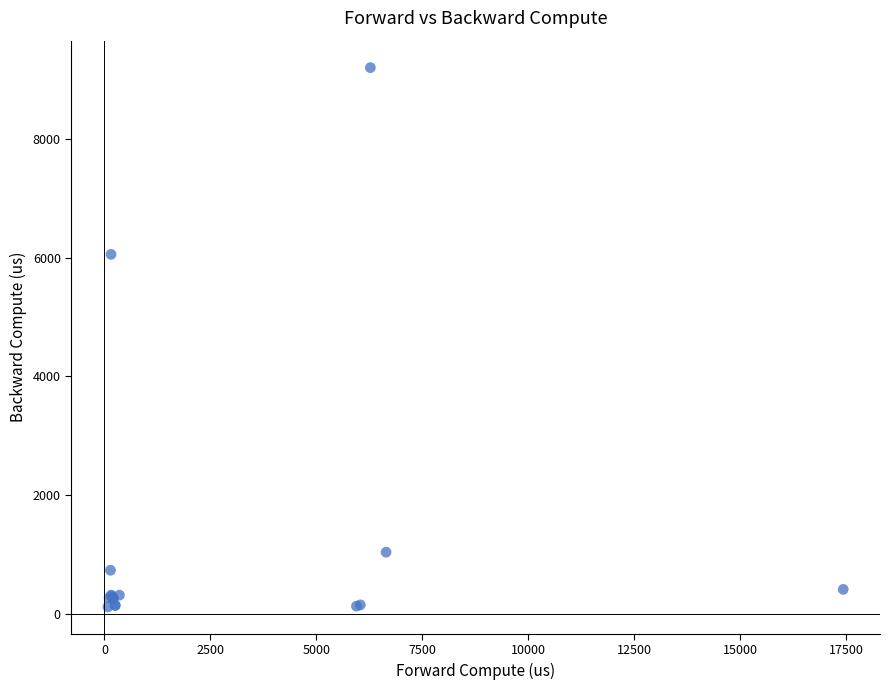

What Y value in the scatter plot is closest to 4660?

6055.2